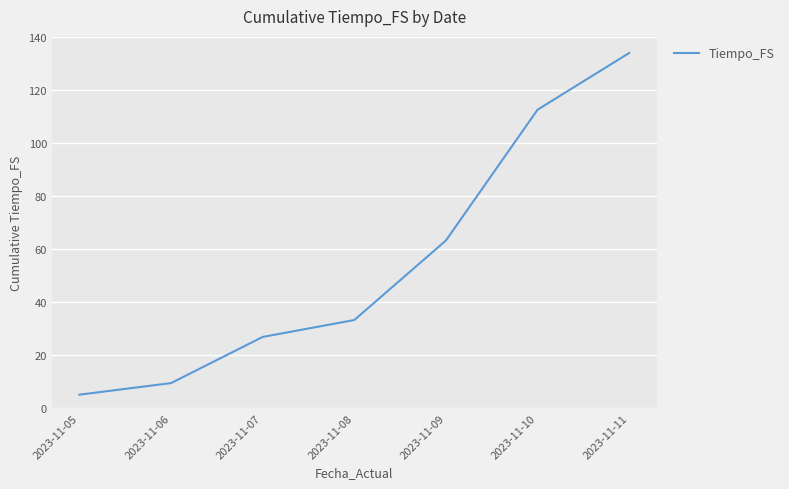

Where does the data first go above 33?

2023-11-08